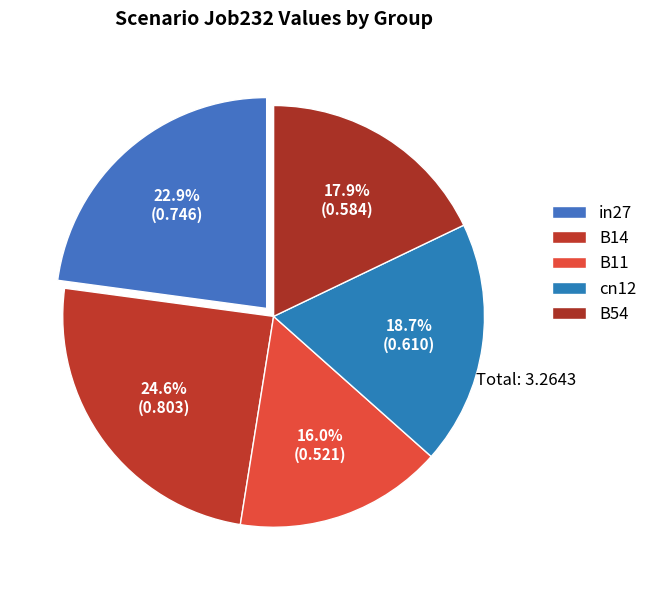

True or false: B14 accounts for 25% of the total.

True